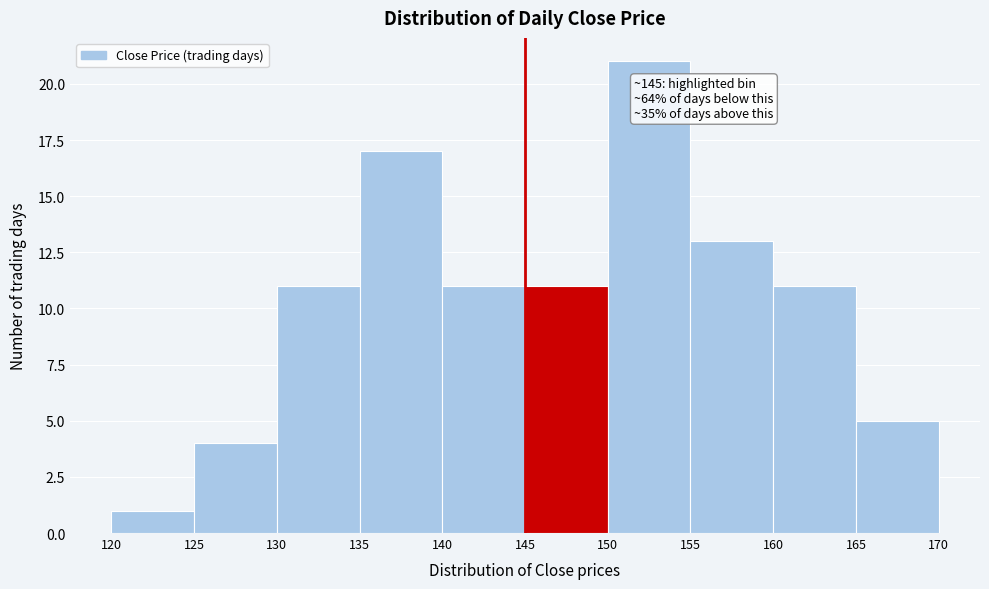

Over which range of the x-axis is the bar tallest?

150 to 155